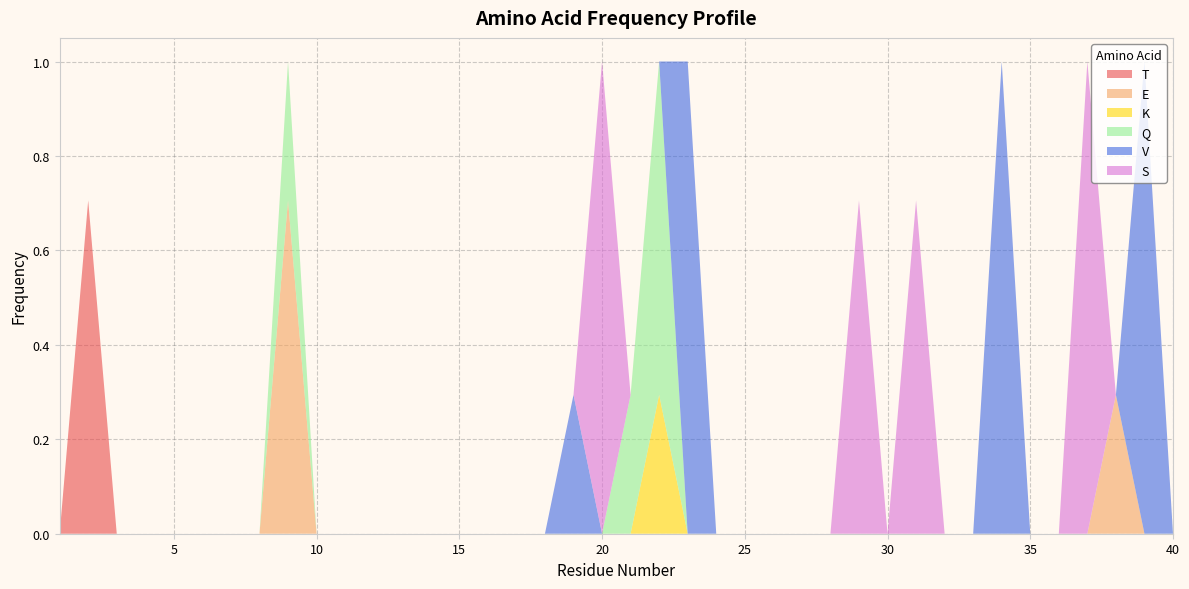

What is the highest value of the T series?

0.7